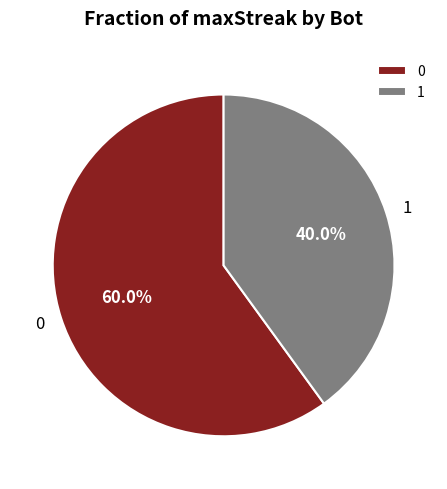

How much of the chart is everything except 1?

60.0%